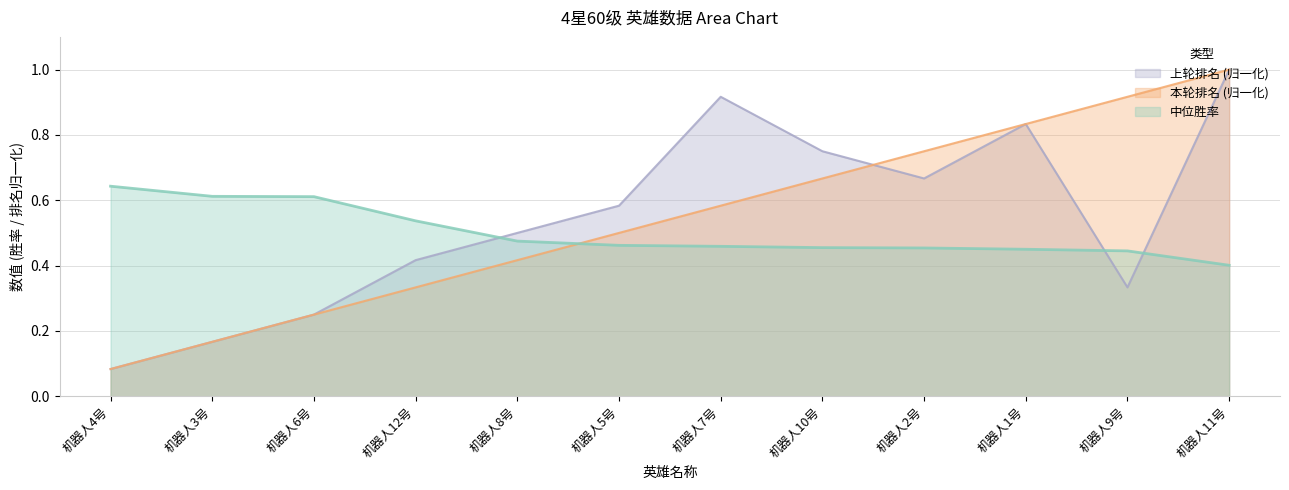

Rank the series by their maximum value, from highest to lowest.

本轮排名, 上轮排名, 中位胜率